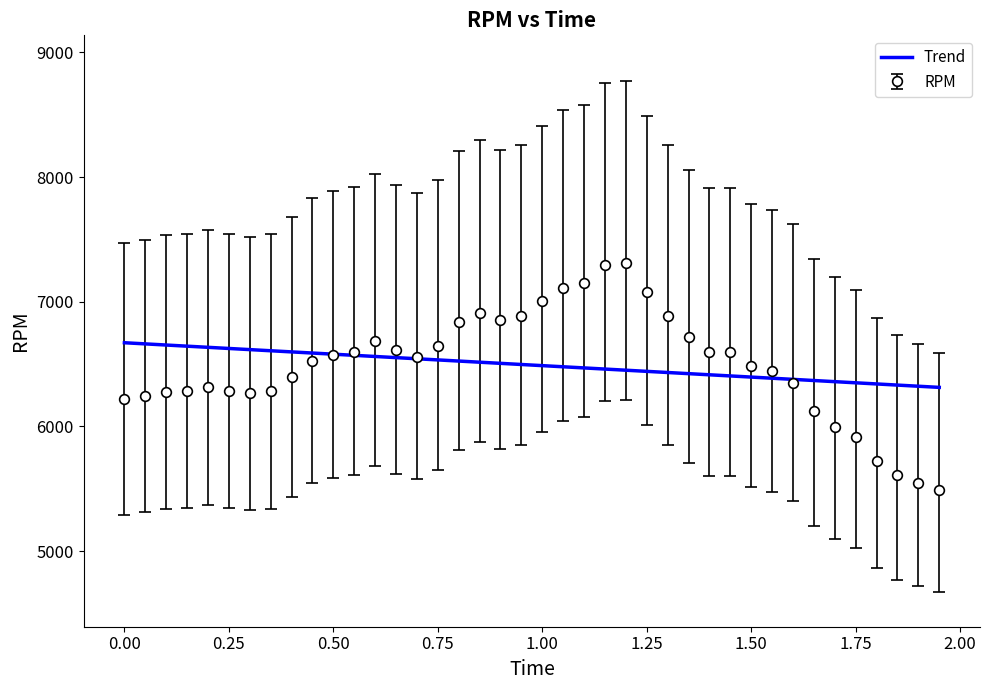

Which series has the widest spread of values?

RPM